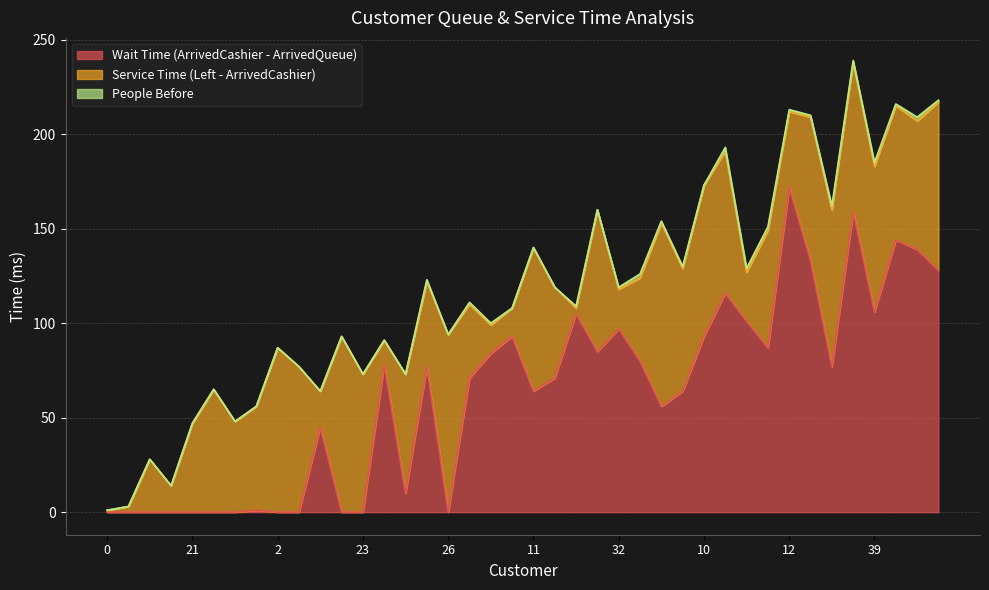

What is the highest value of the People Before series?

2